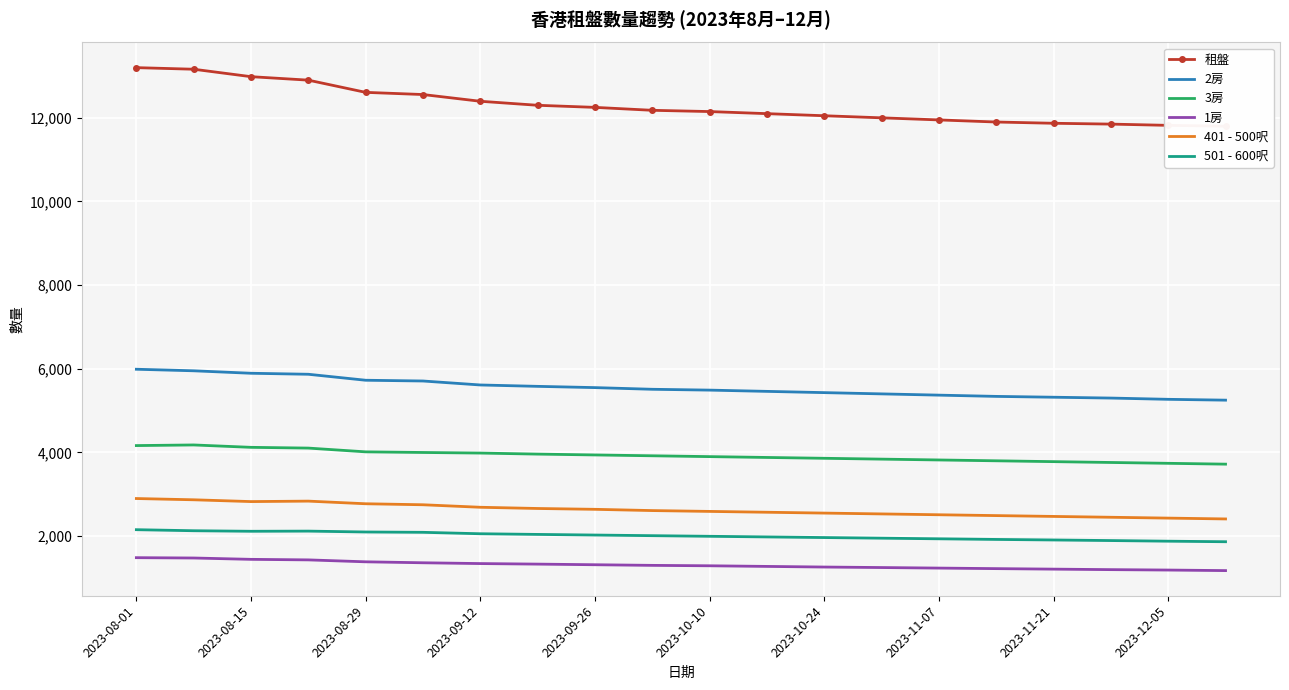

True or false: 3房 and 2房 cross at least once.

False